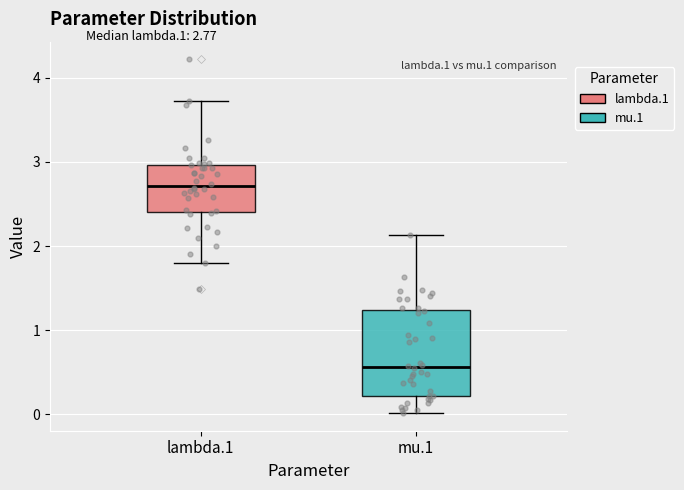

Reading left to right, transcribe this box plot: for each box, give where its median line is, the range the box spans, and where its two whiskers end, as read against the y-axis. The values are not printed on the chart, so give them approximately, as read against the axis.

lambda.1: median 2.7, box 2.4 to 3.0, whiskers 1.8 to 3.7
mu.1: median 0.6, box 0.2 to 1.2, whiskers 0.0 to 2.1